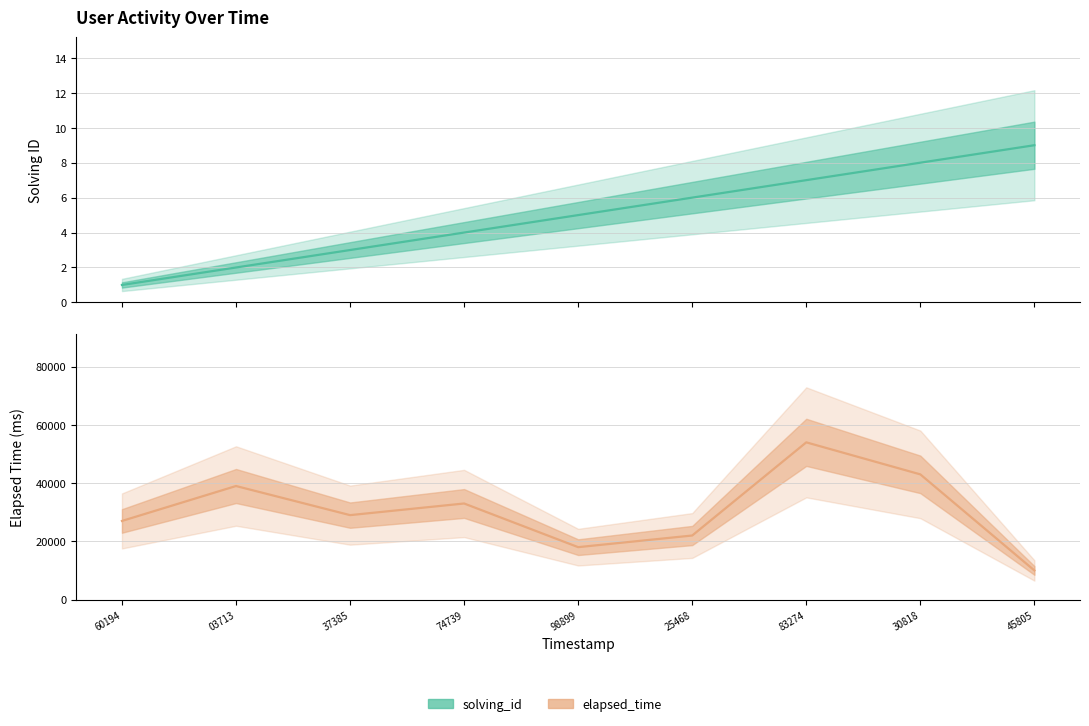

Rank the series at 30818 from lowest to highest value.

solving_id, elapsed_time